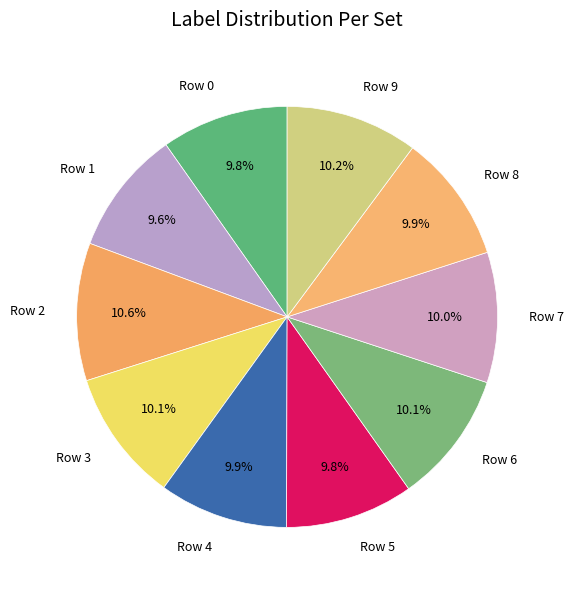

Is Row 9 the majority of the pie?

No